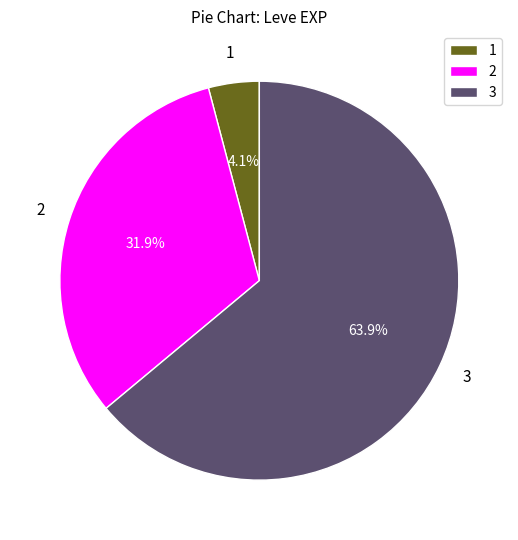

Rank the categories by value from highest to lowest.

3, 2, 1